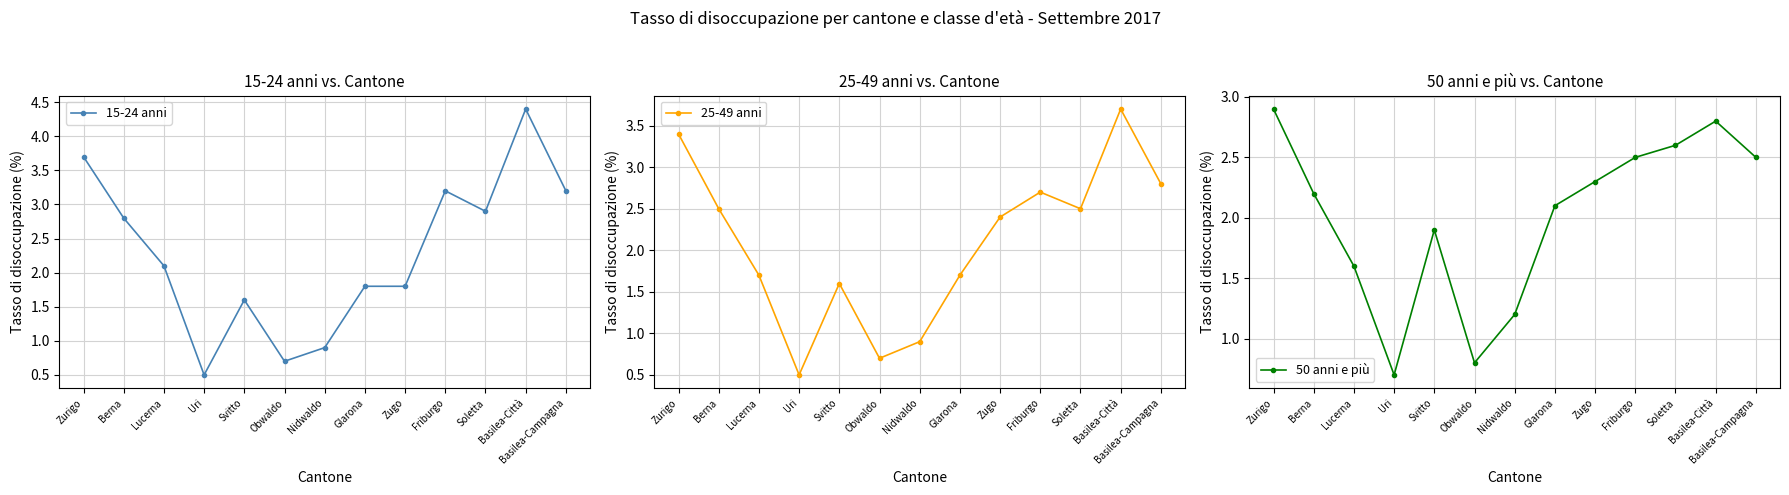

What are all the series names shown in the legend?

15-24 anni, 25-49 anni, 50 anni e più